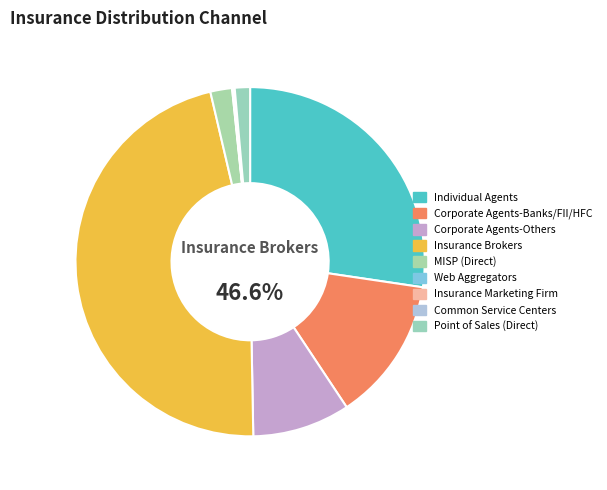

Is the sum of Corporate Agents-Others and Individual Agents greater than half?

No